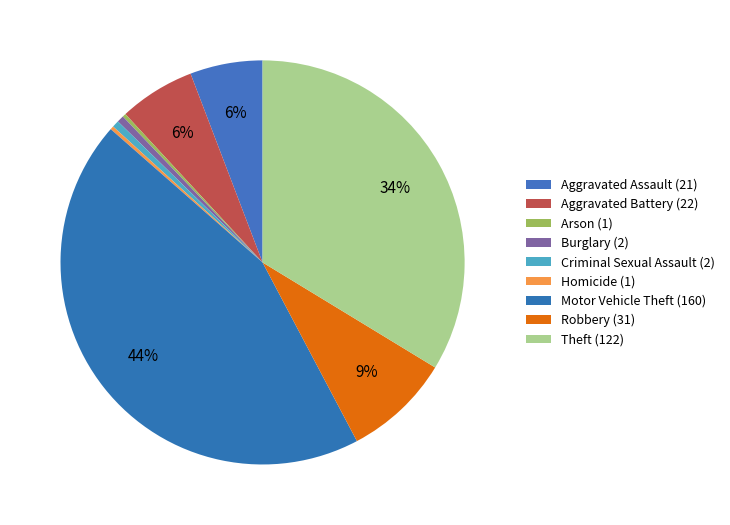

To the nearest percent, what is the average slice percentage?

11%